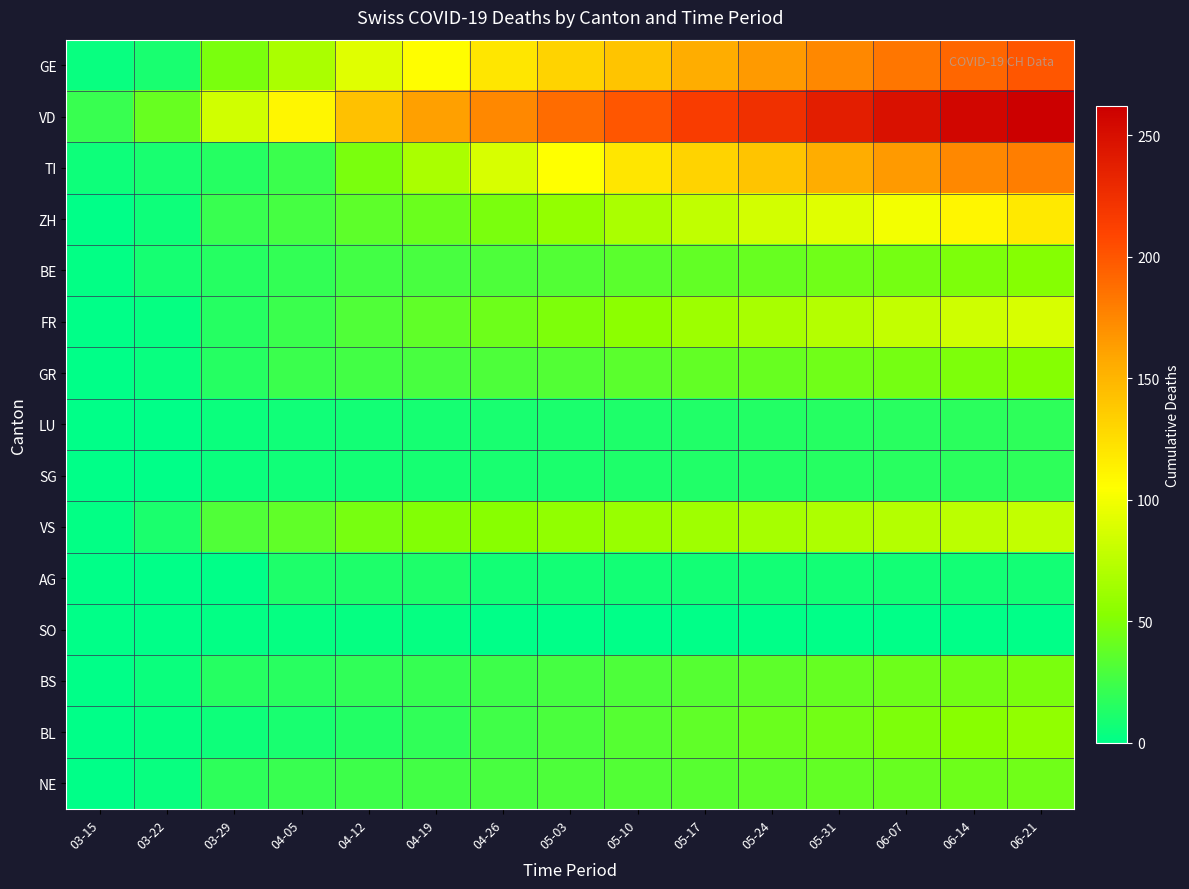

Between 05-03 and 04-05, which is larger?

05-03